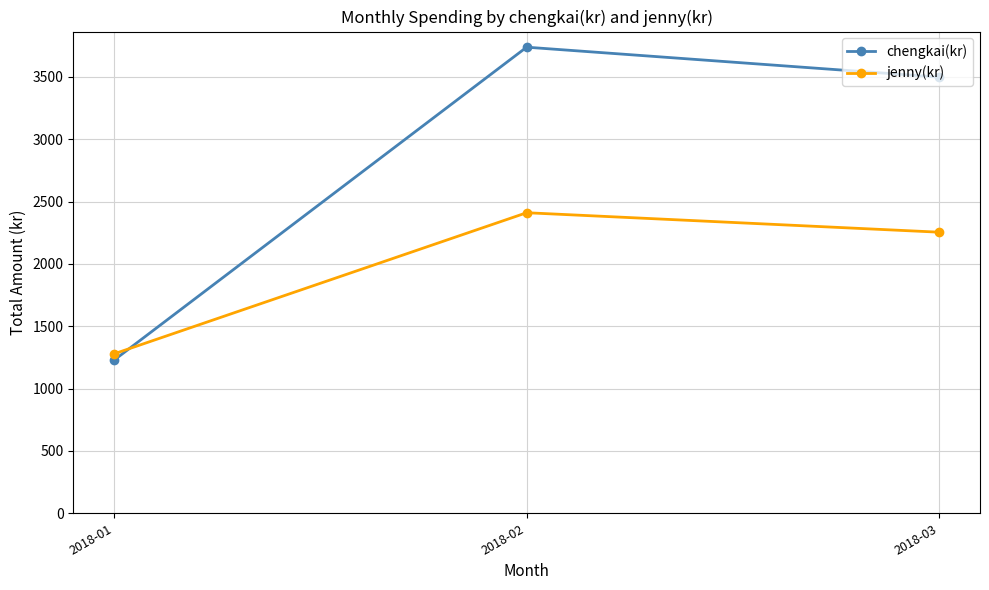

What value does the jenny(kr) series have at 2018-03, to the nearest 100?

2300